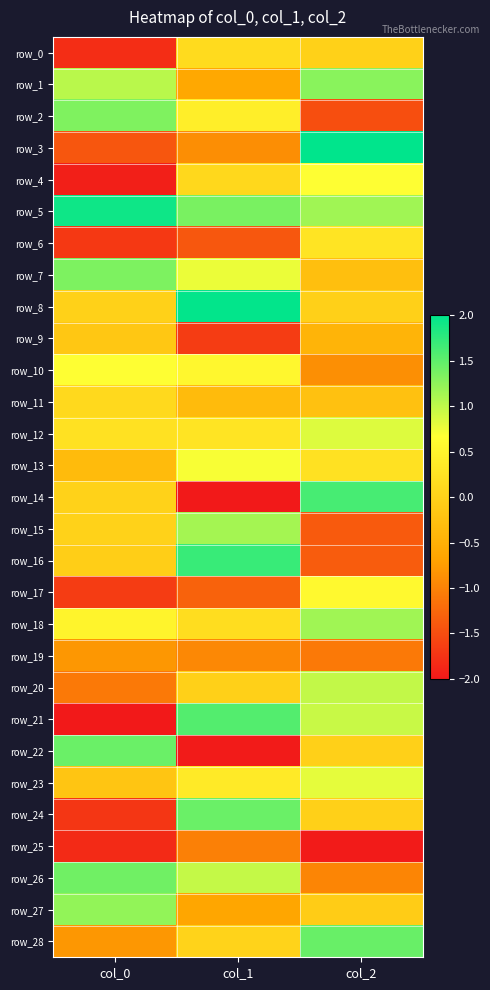

Rank the series by their maximum value, from lowest to highest.

row_25, row_19, row_9, row_11, row_0, row_6, row_17, row_4, row_10, row_13, row_23, row_12, row_20, row_15, row_18, row_27, row_1, row_2, row_7, row_26, row_22, row_24, row_28, row_21, row_14, row_16, row_5, row_8, row_3